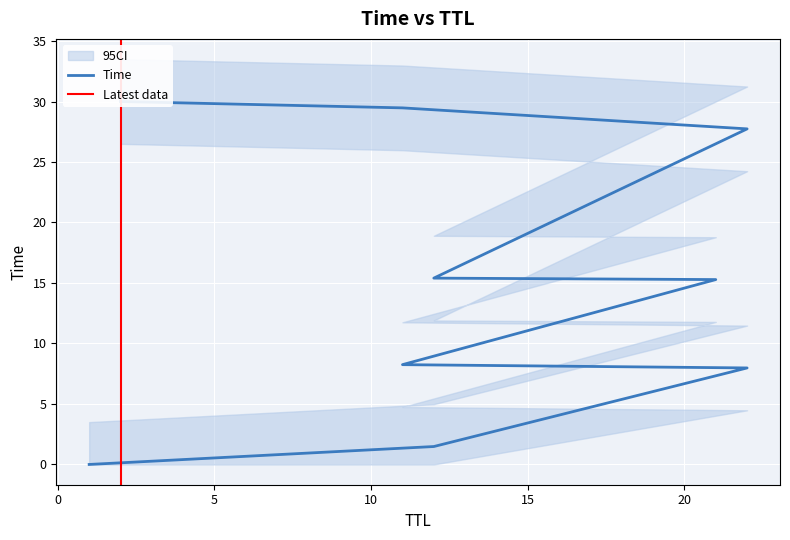

Between 12 and 11, which is larger?

11